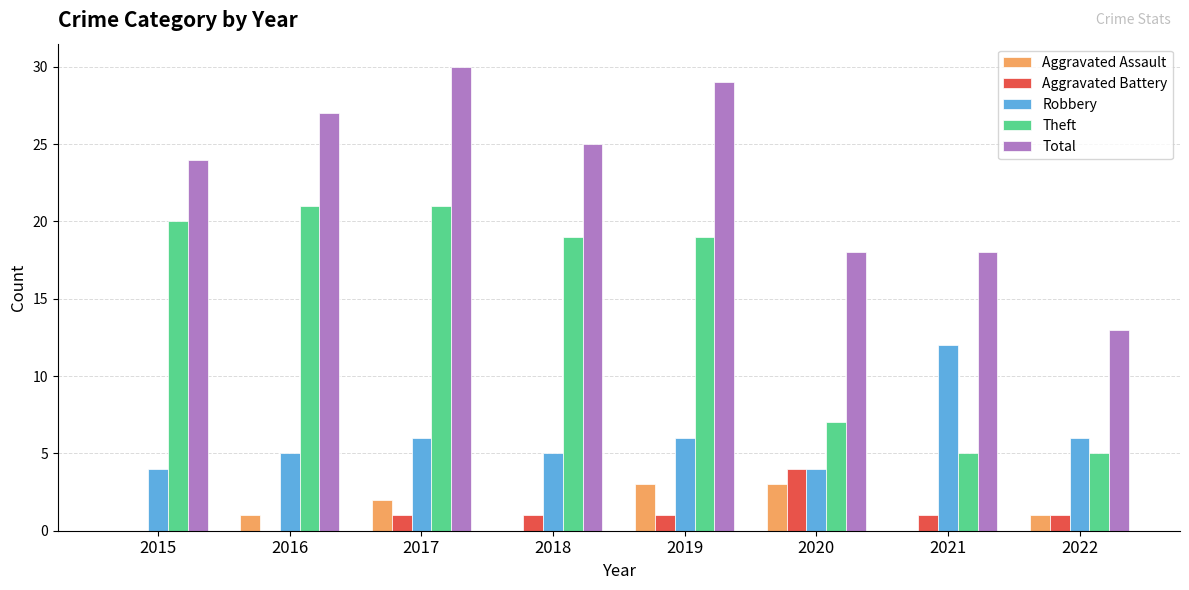

Is it true that Theft equals 5 at 2015?

False